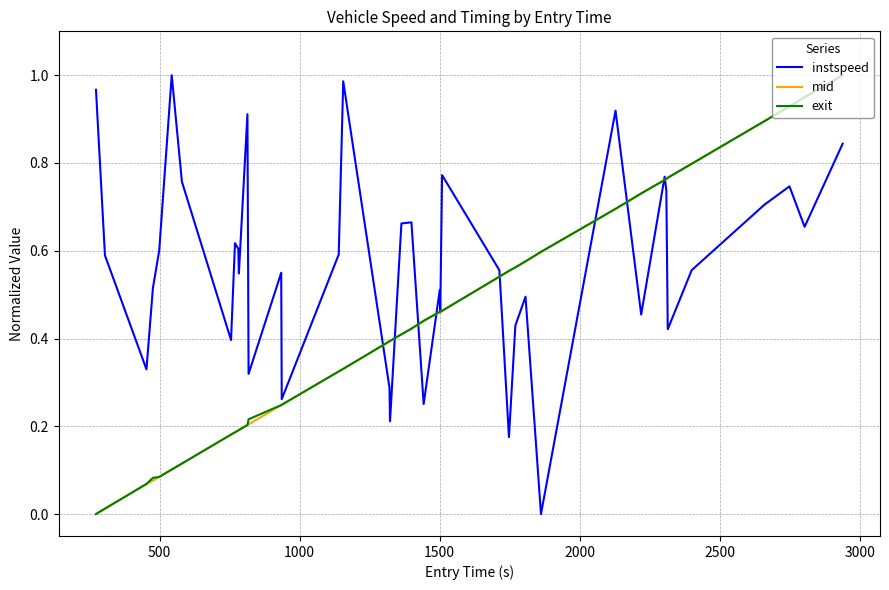

What are all the series names shown in the legend?

instspeed, mid, exit